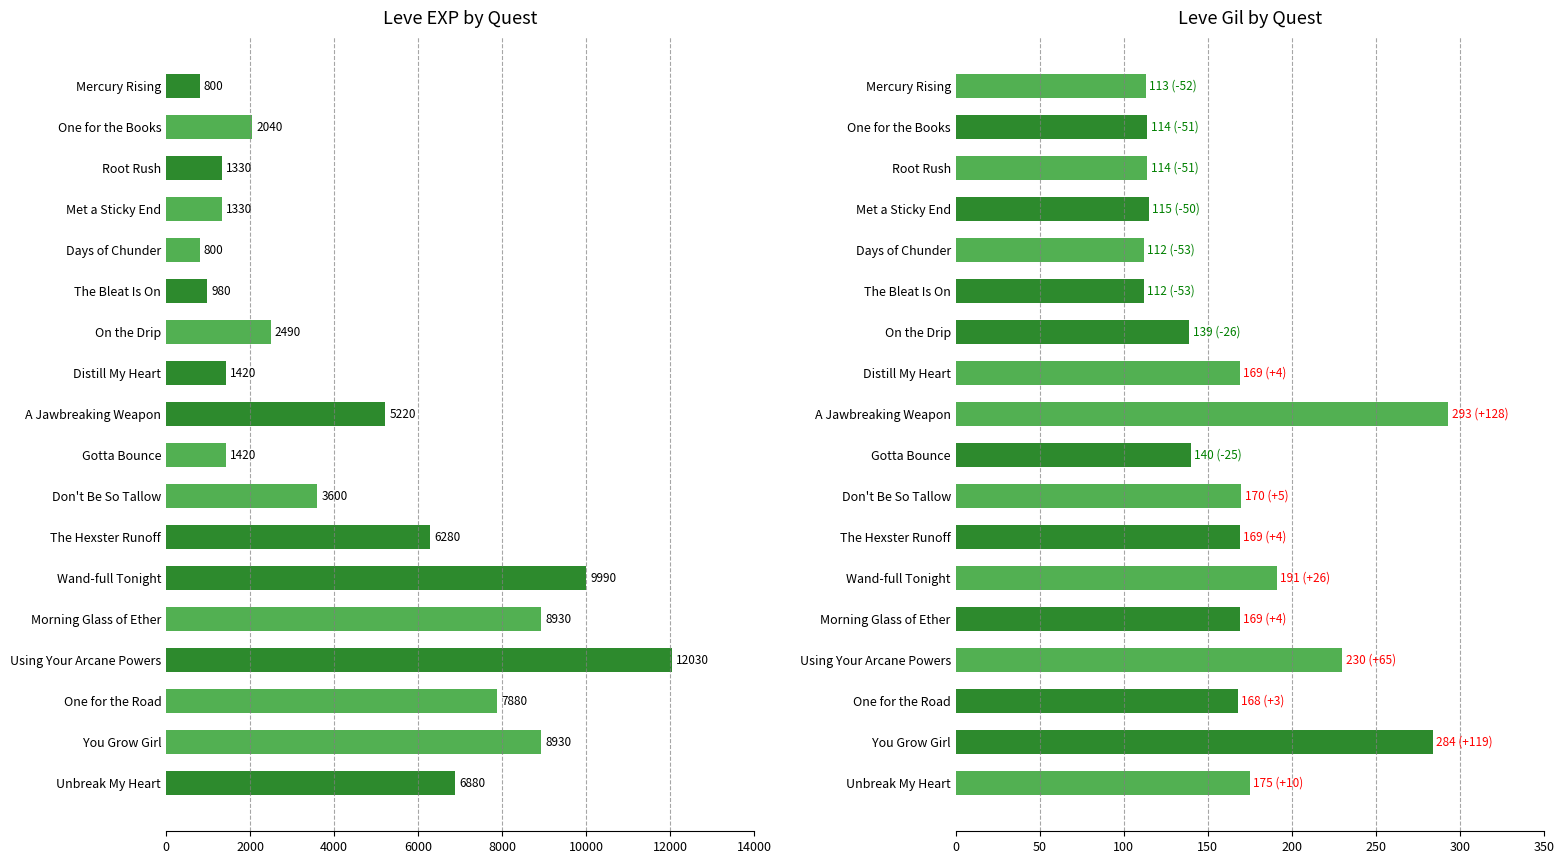

Rank the series by their maximum value, from lowest to highest.

Leve Gil, Leve EXP